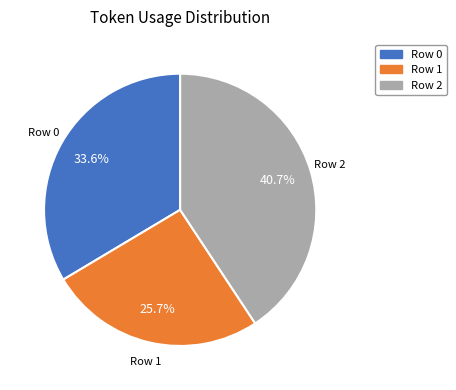

Is it true that Row 2 is 28% of the pie?

False